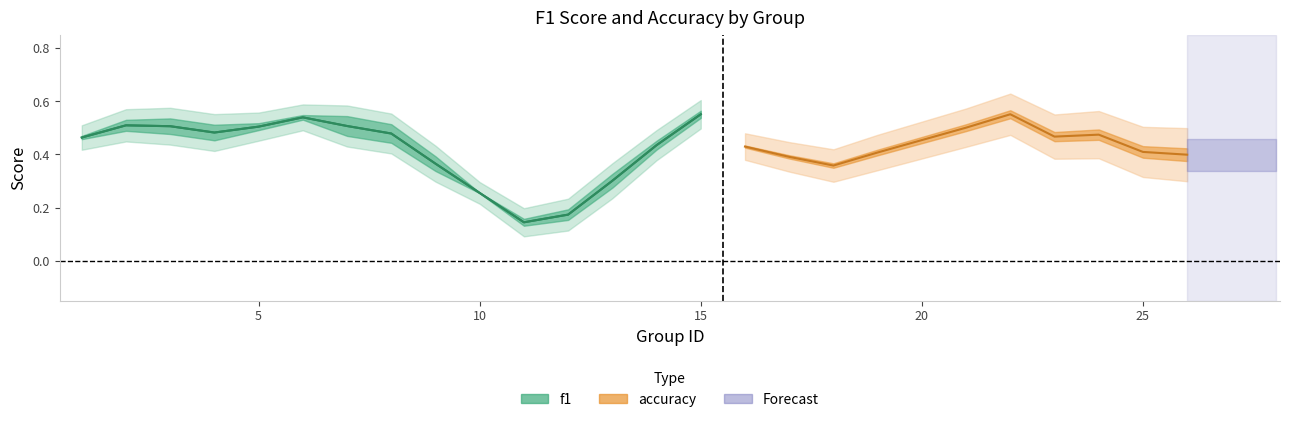

What is the smallest value displayed?

0.1